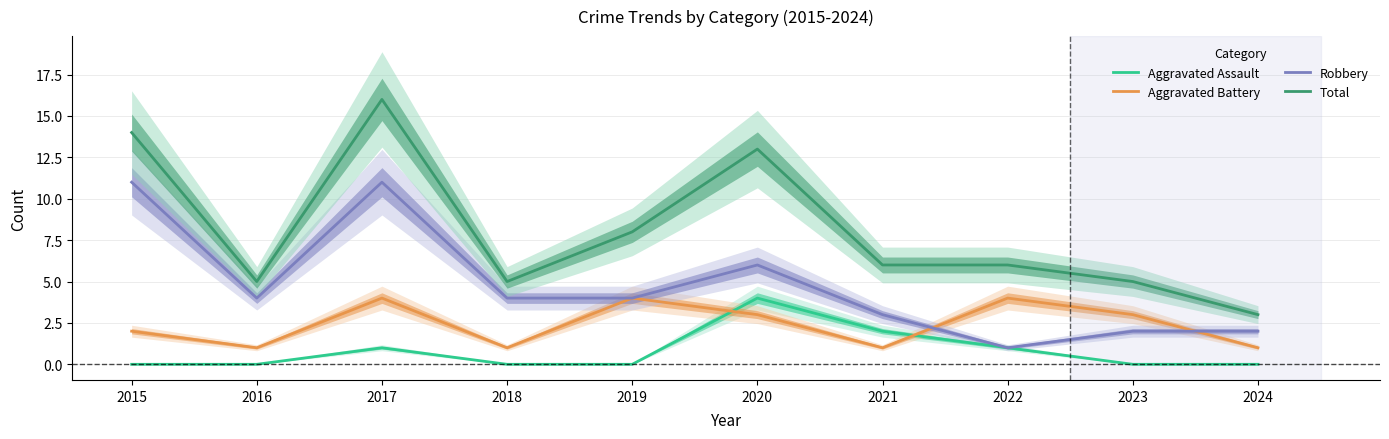

Between 2016 and 2019, which is larger?

2016